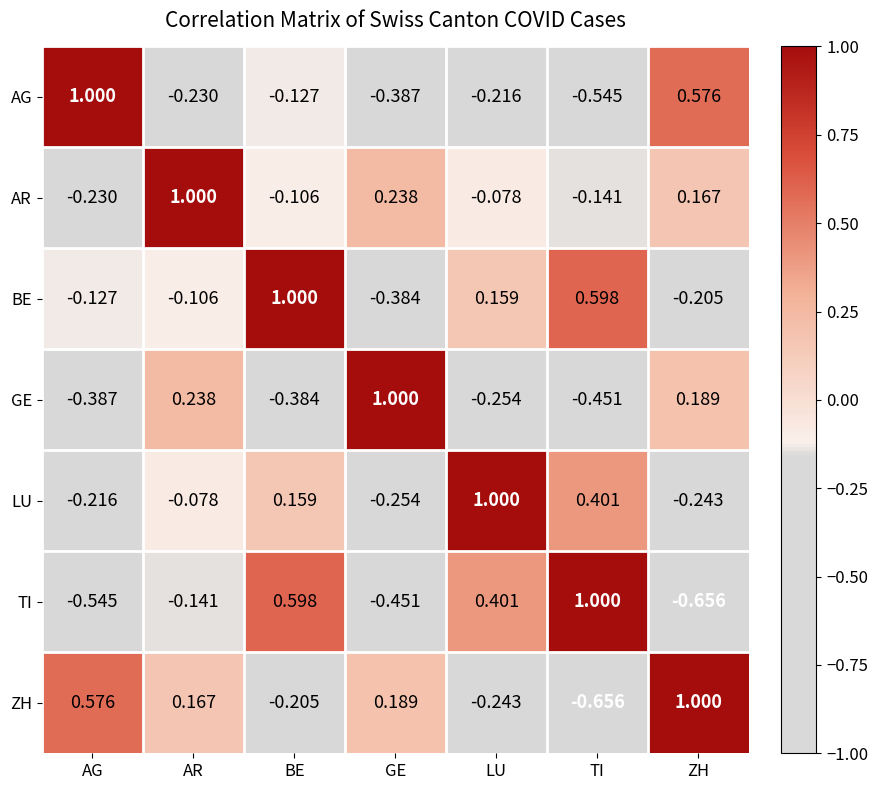

Which category has the highest value in the TI series?

TI